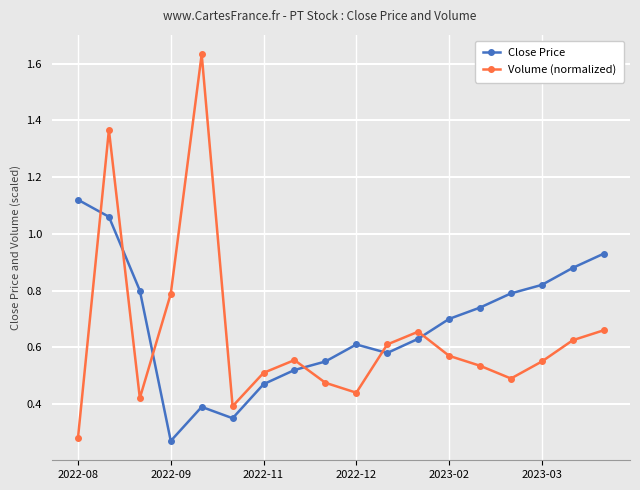

List the series in order of their peak value, lowest first.

Close Price, Volume (normalized)